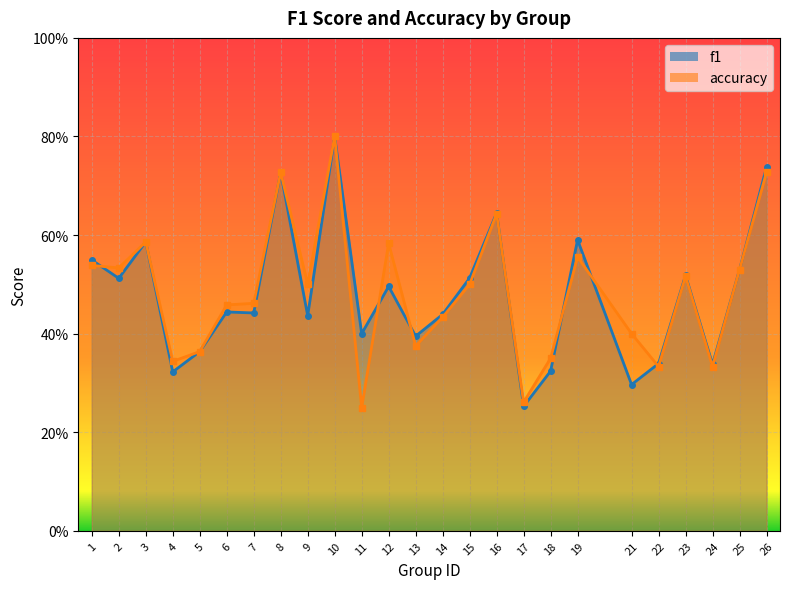

What is the difference between the maximum and minimum values in the accuracy series?

0.6